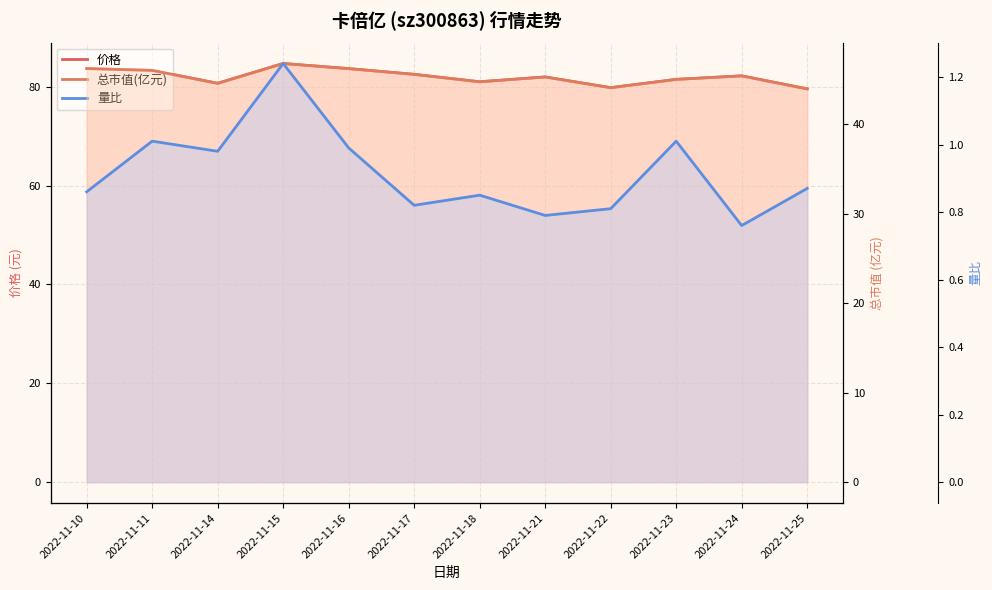

What are all the series names shown in the legend?

价格, 总市值(亿元), 量比